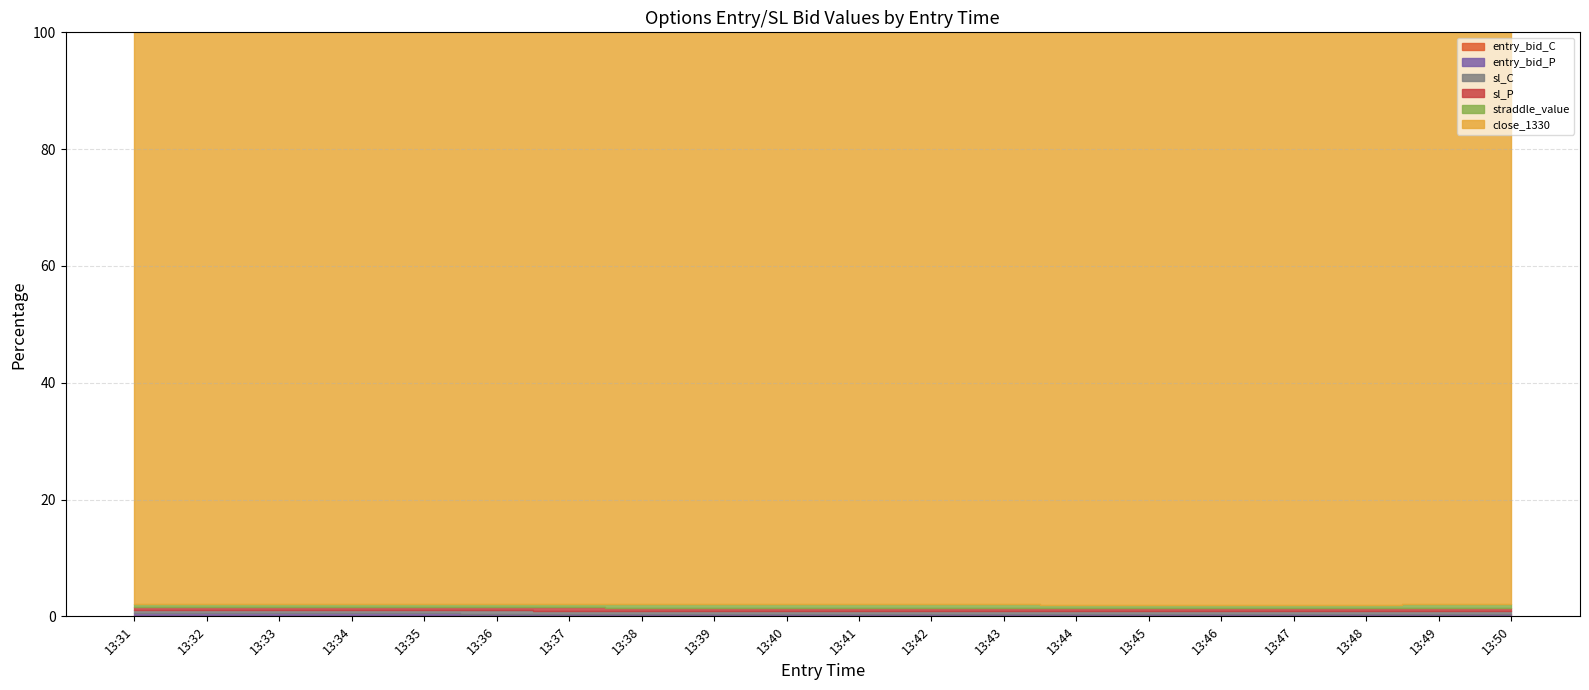

How many distinct data groups are displayed?

6